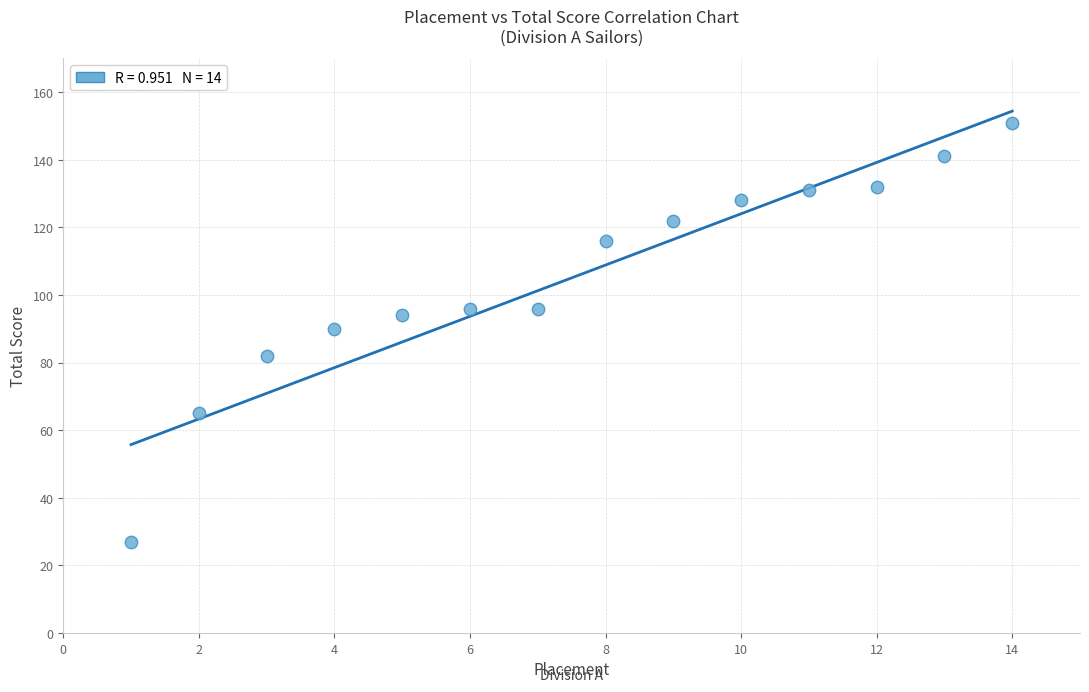

What is the range of Y values (max minus min)?

124